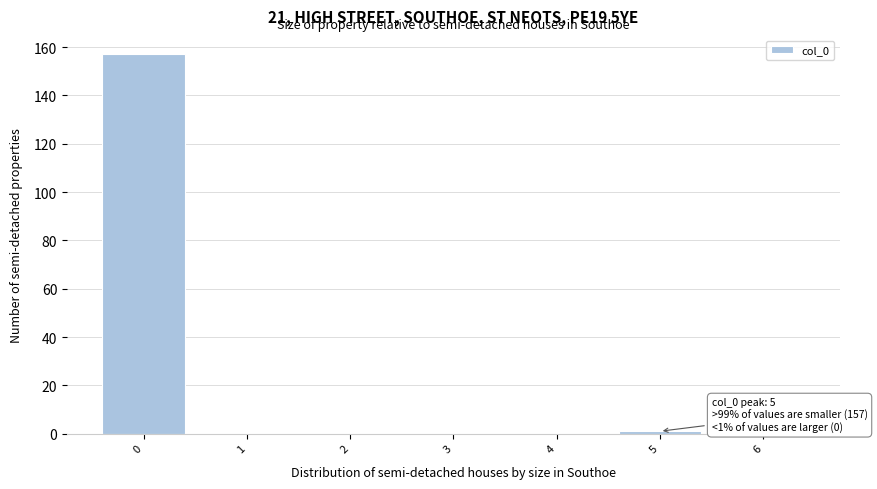

Over which range of the x-axis is the bar tallest?

-0.5 to 0.5